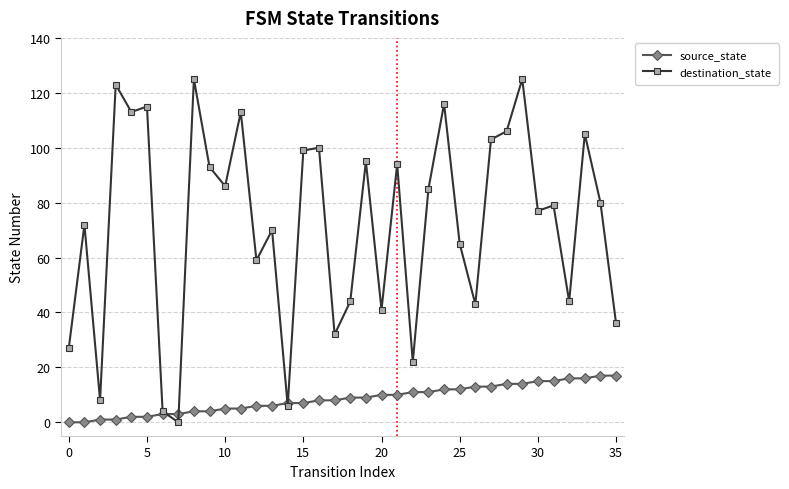

What is the value of the destination_state point at the 28th from the left?

103